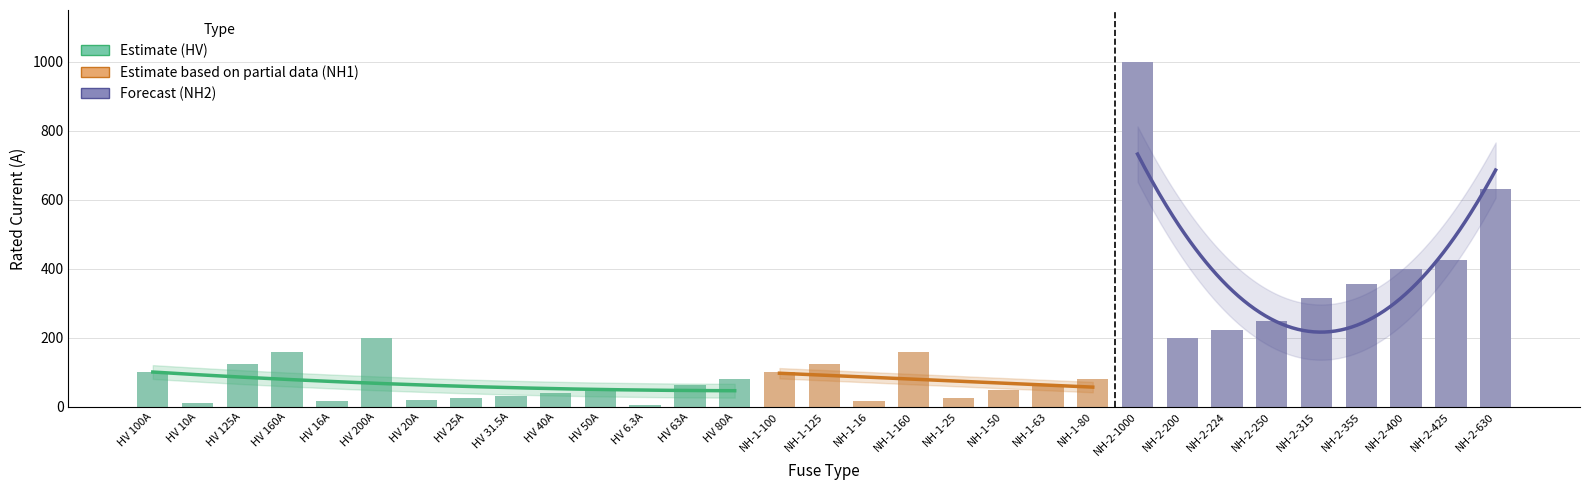

What is the sum of all values?

5344.8